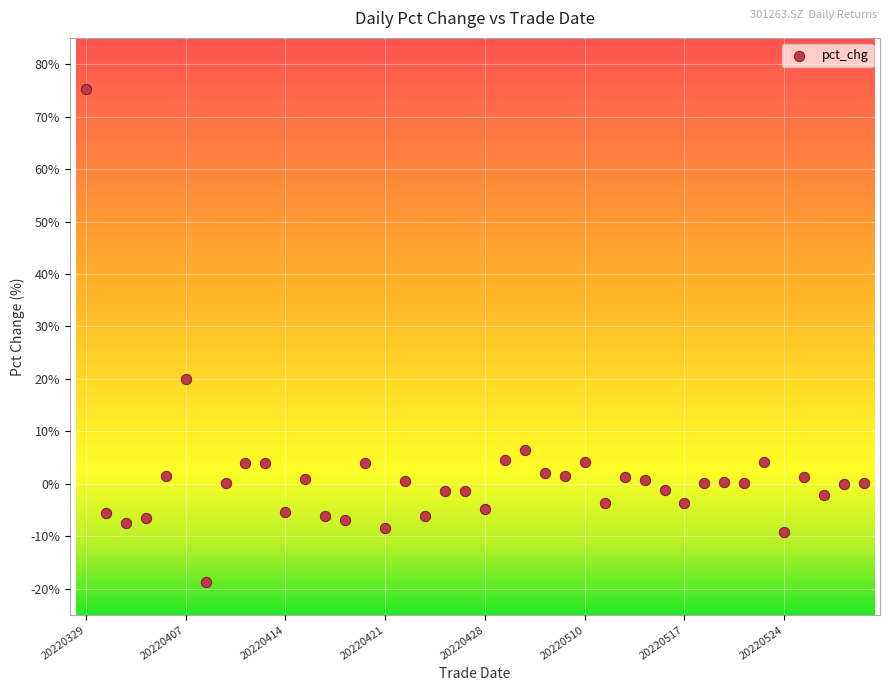

What is the range of Y values (max minus min)?

94.0